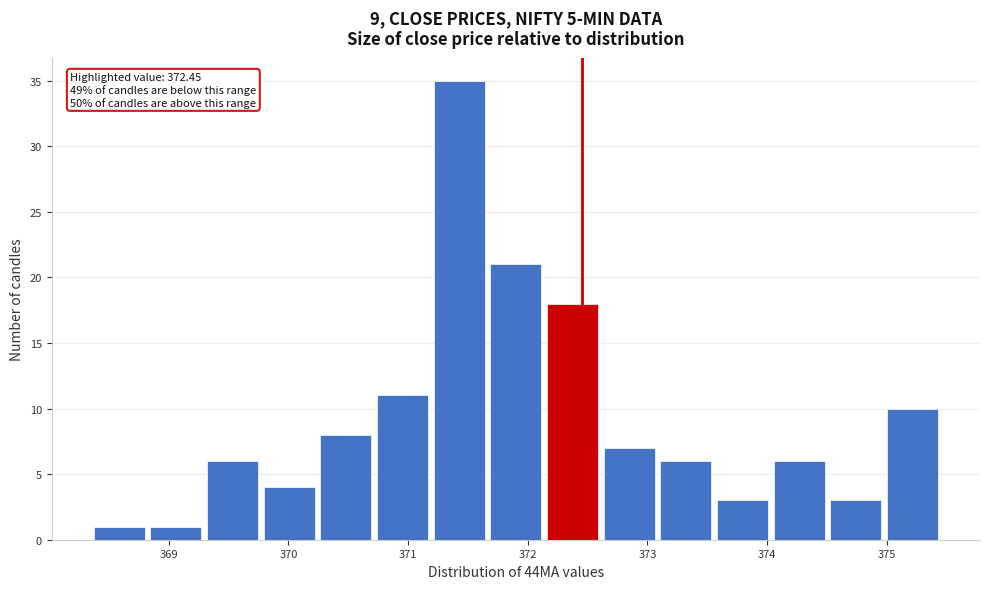

Over which range of the x-axis is the bar tallest?

371.2 to 371.7